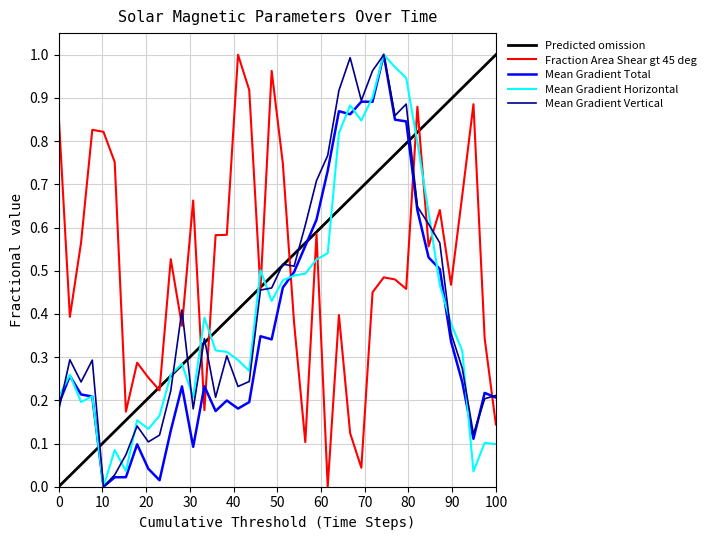

True or false: Fraction Area Shear gt 45 deg and Mean Gradient Total cross at least once.

True